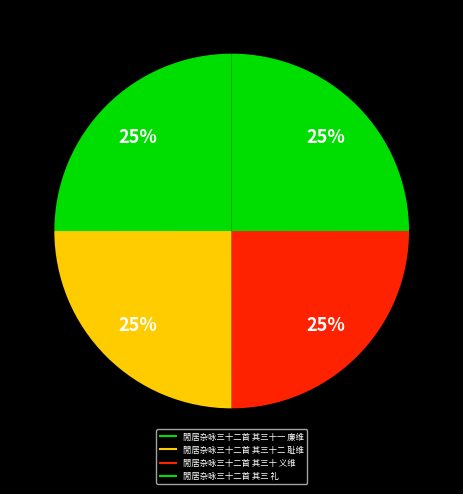

What percentage is the 閒居杂咏三十二首 其三十一 廉维 slice, to the nearest percent?

25%